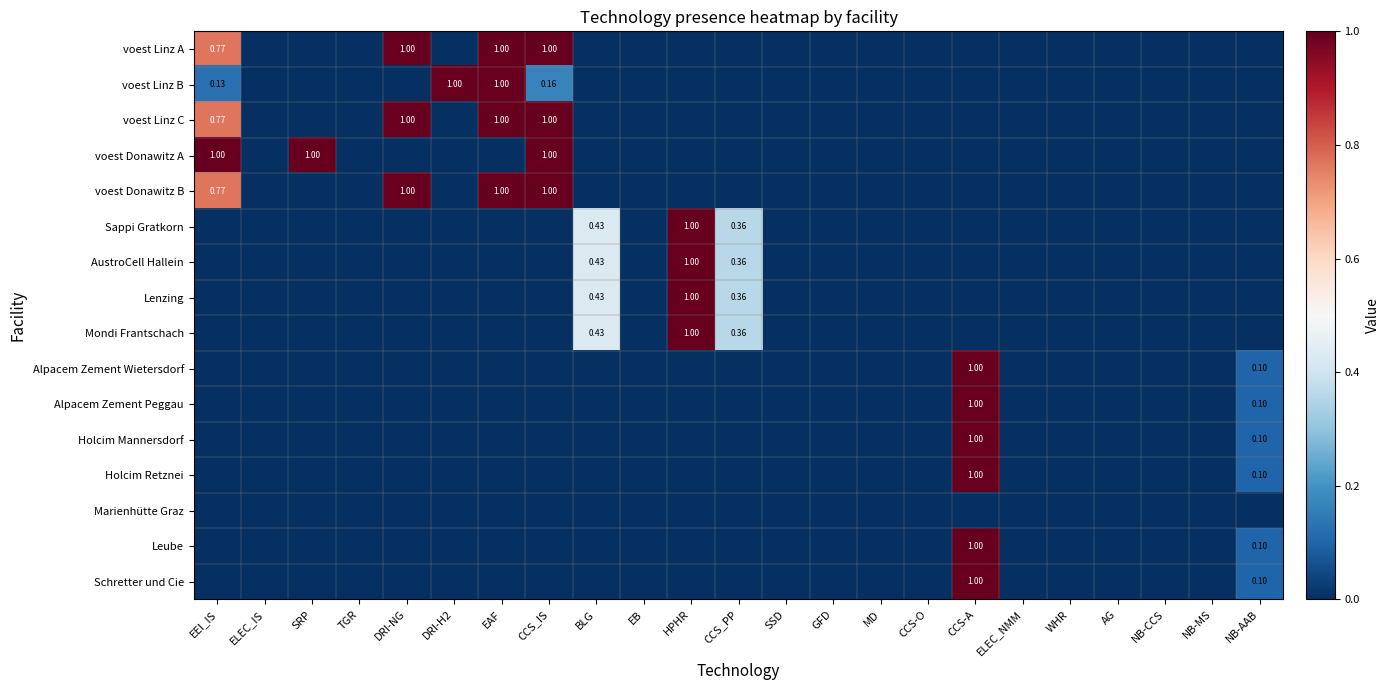

What is the maximum value shown in the chart?

1.0